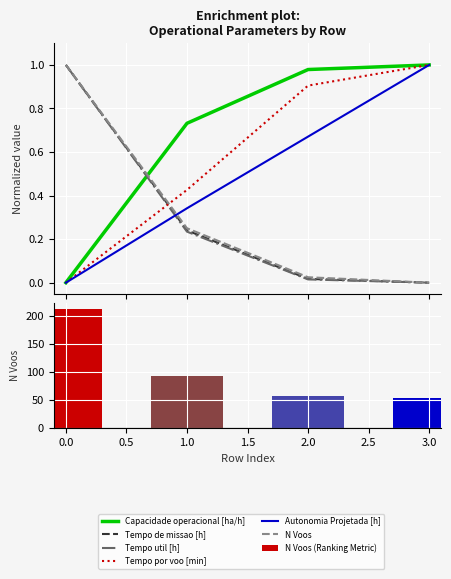

What is the highest value of the Capacidade operacional [ha/h] series?

1.0